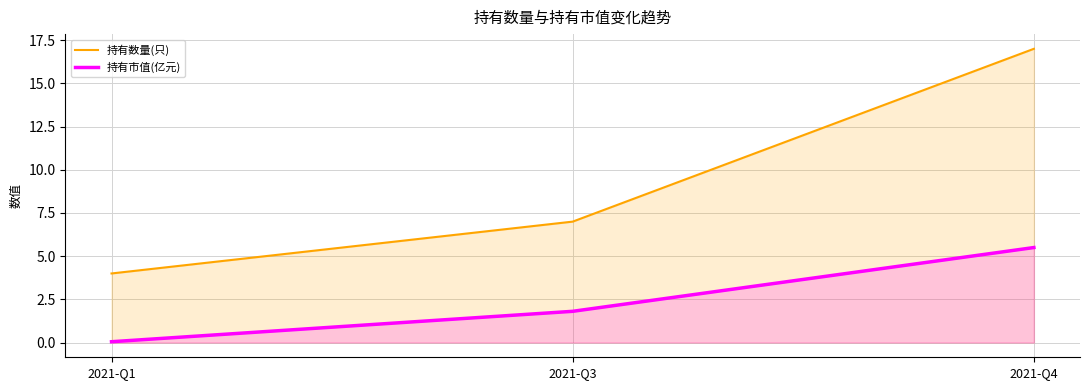

Reading right to left, what are all the values shown in this chart?

持有数量(只): 17.0	7.0	4.0
持有市值(亿元): 5.5	1.8	0.1